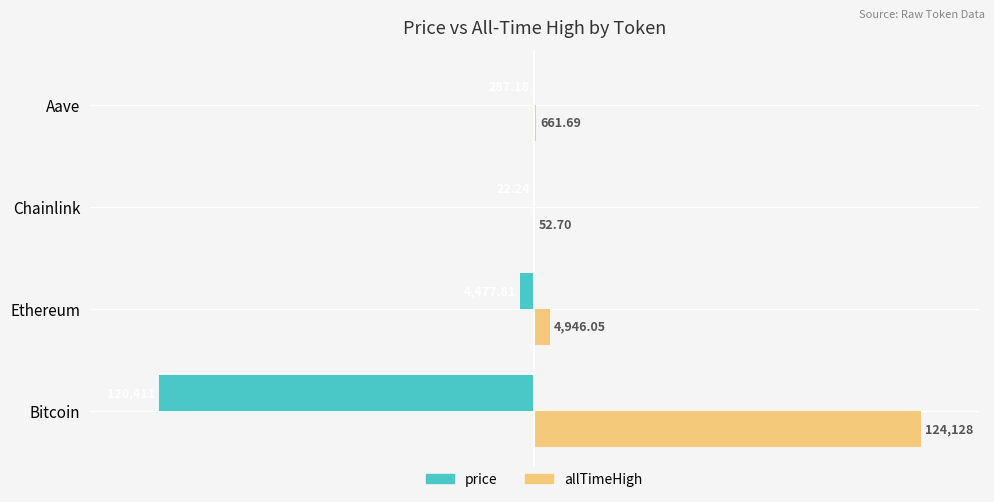

Which series has the largest total across all categories?

allTimeHigh